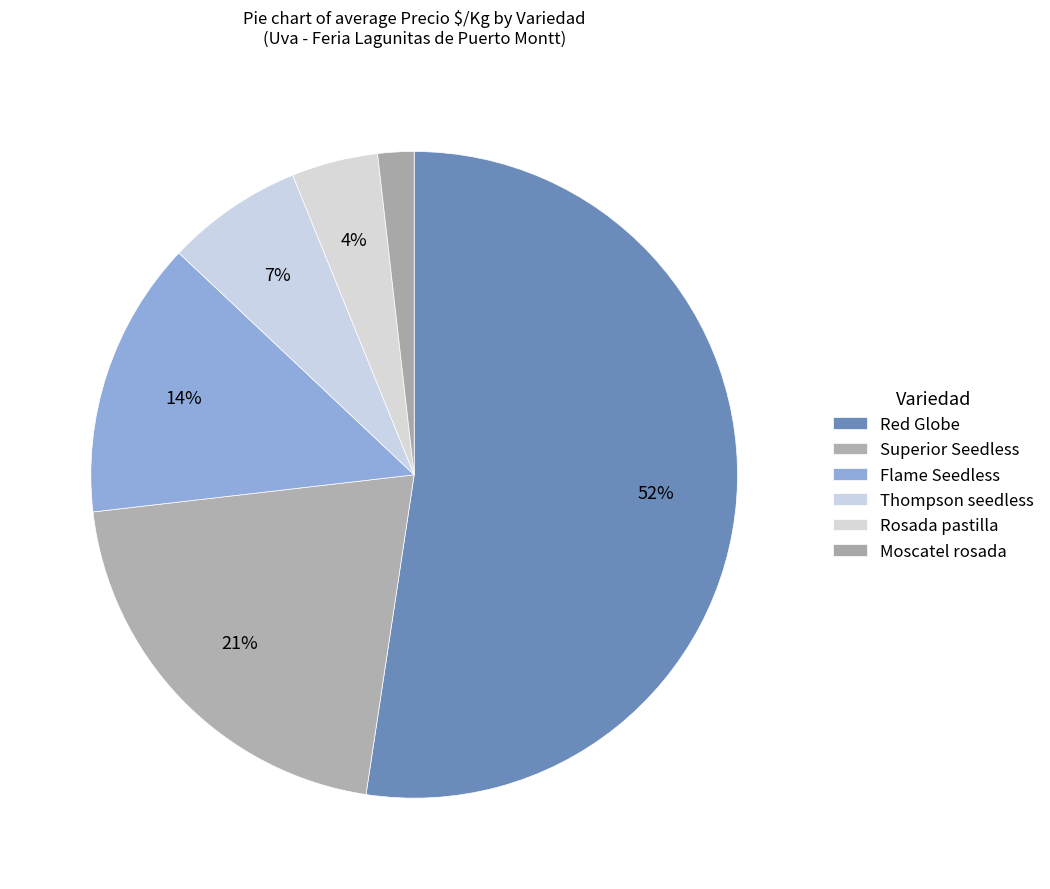

How many slices are in this pie chart?

6